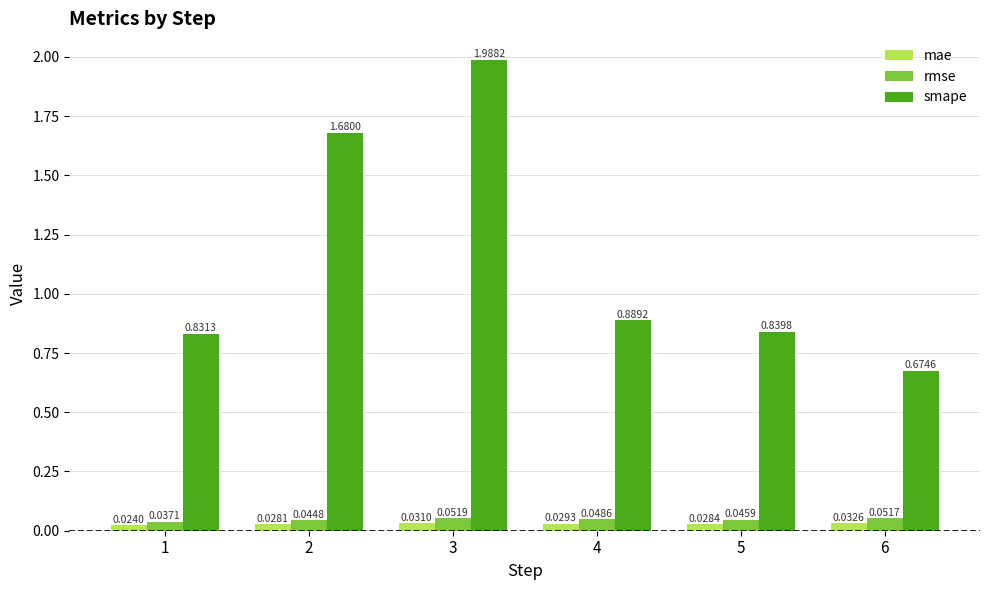

What are all the series names shown in the legend?

mae, rmse, smape